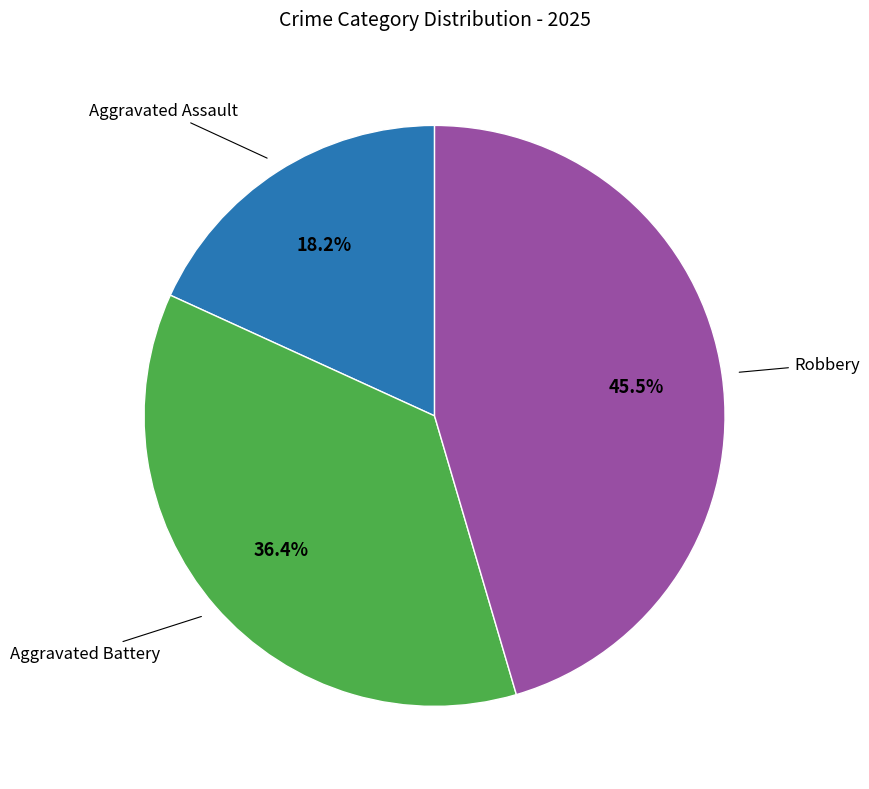

Which category has the biggest portion of the pie?

Robbery